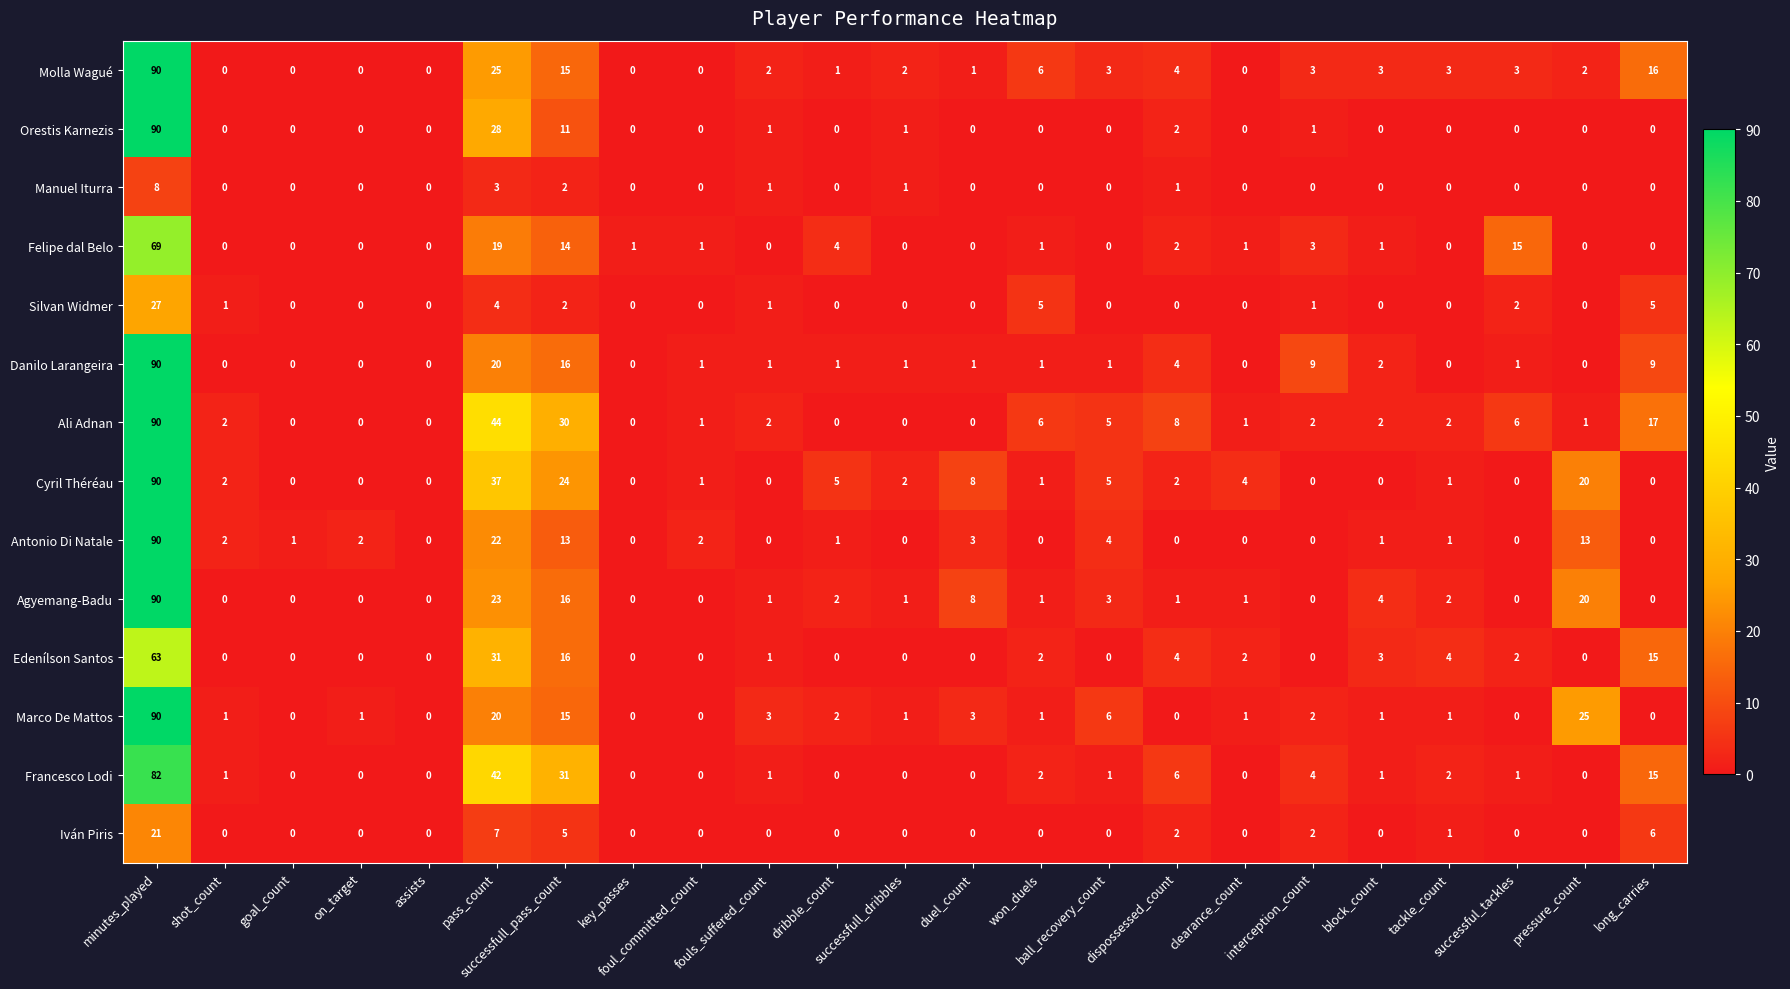

Where is Agyemang-Badu nearest to the value 45?

pass_count